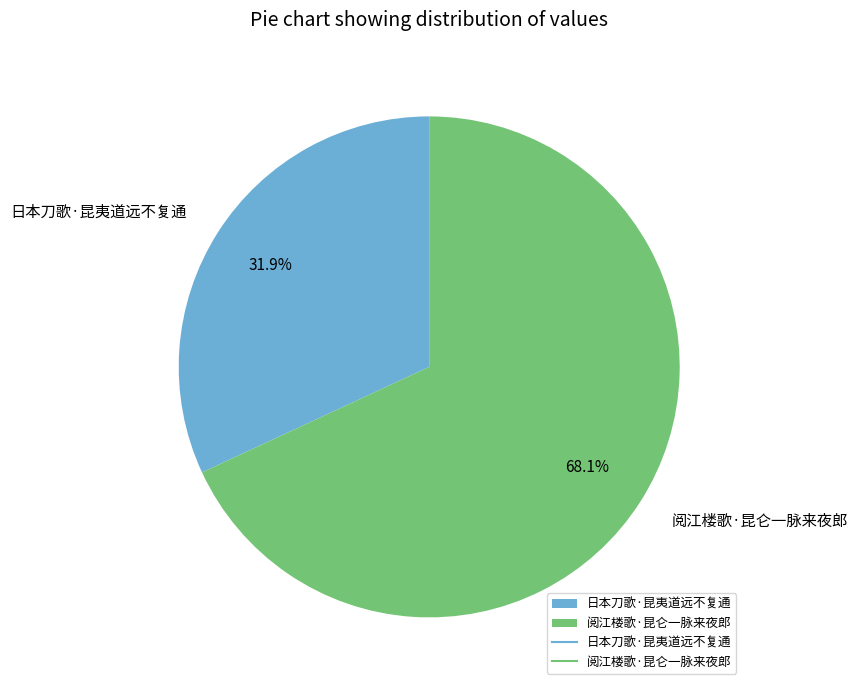

To the nearest percent, what is the average slice percentage?

50%